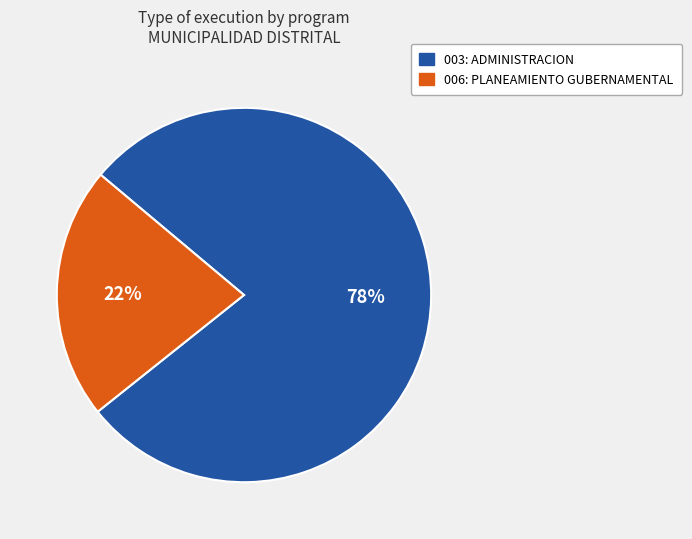

Which category has the smallest portion of the pie?

006: PLANEAMIENTO GUBERNAMENTAL